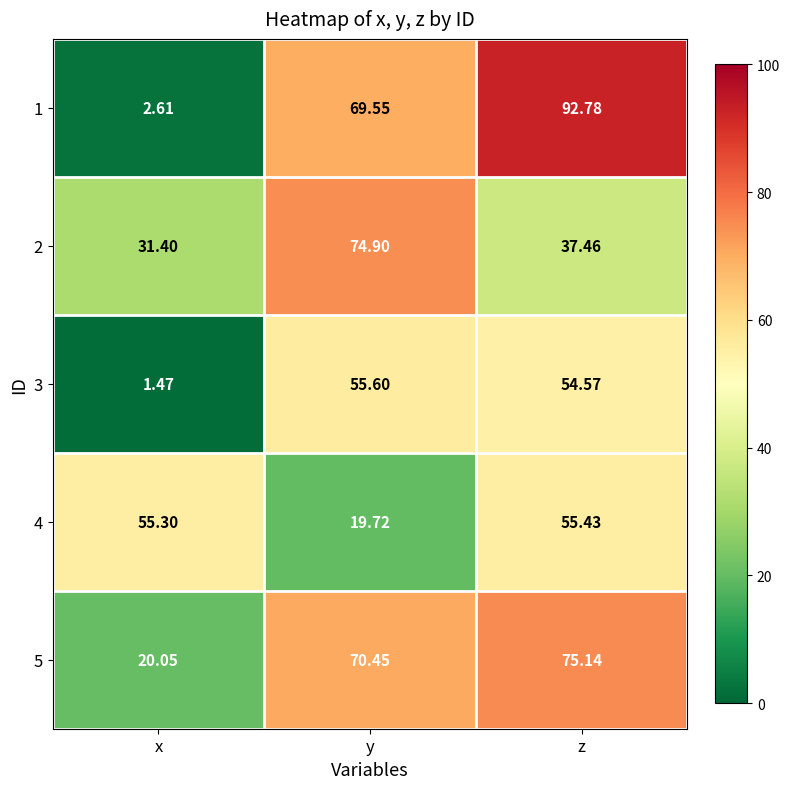

Where is 2 nearest to the value 53?

z